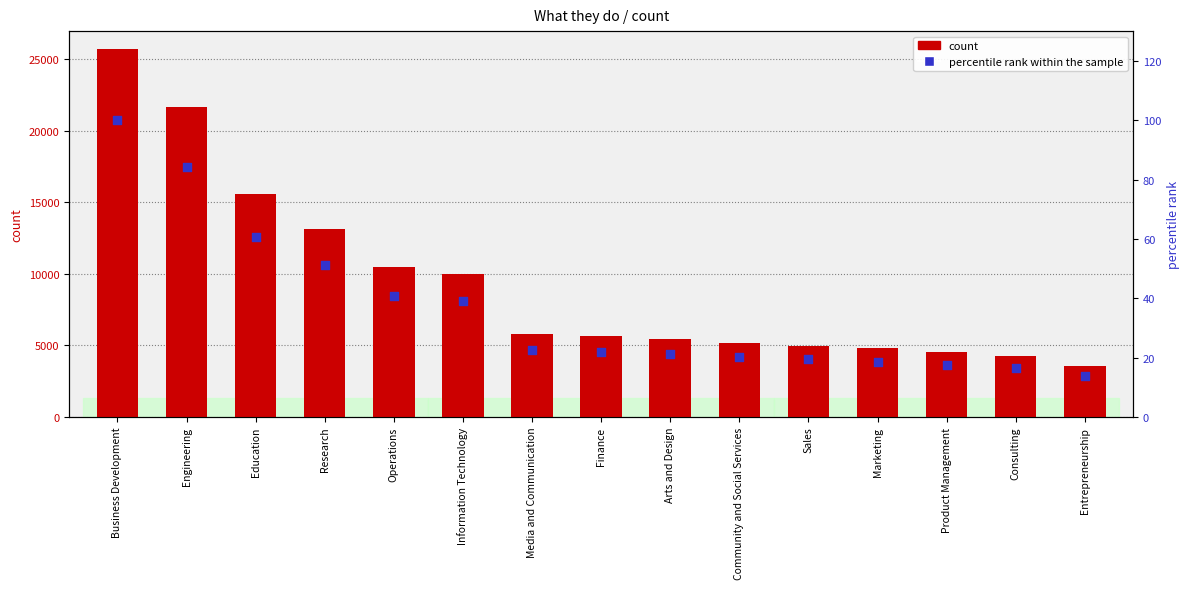

What are all the series names shown in the legend?

count, percentile rank within the sample